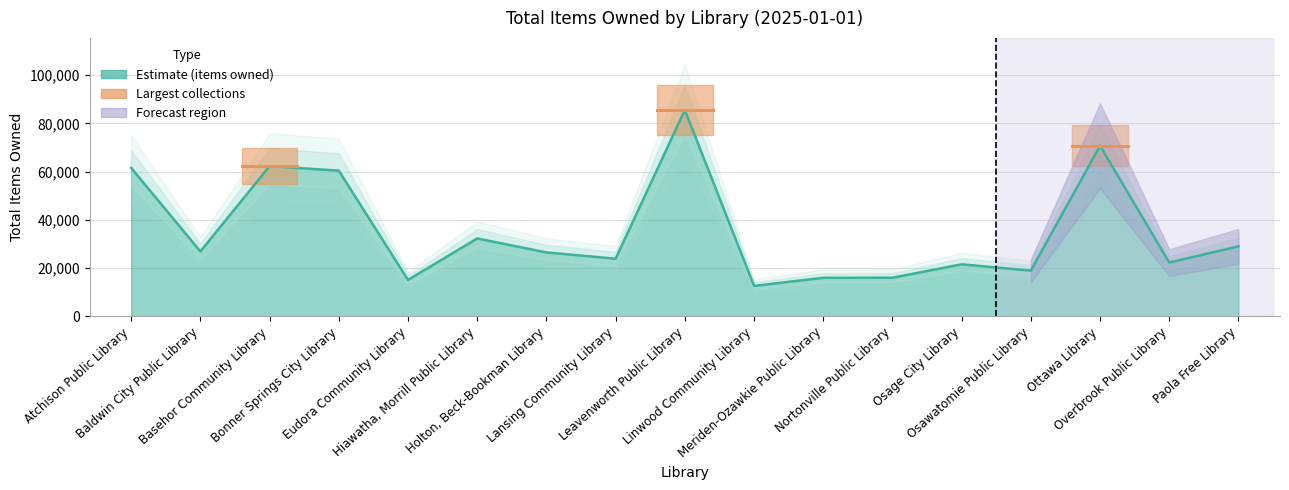

What is the change in value from Leavenworth Public Library to Linwood Community Library?

-72941